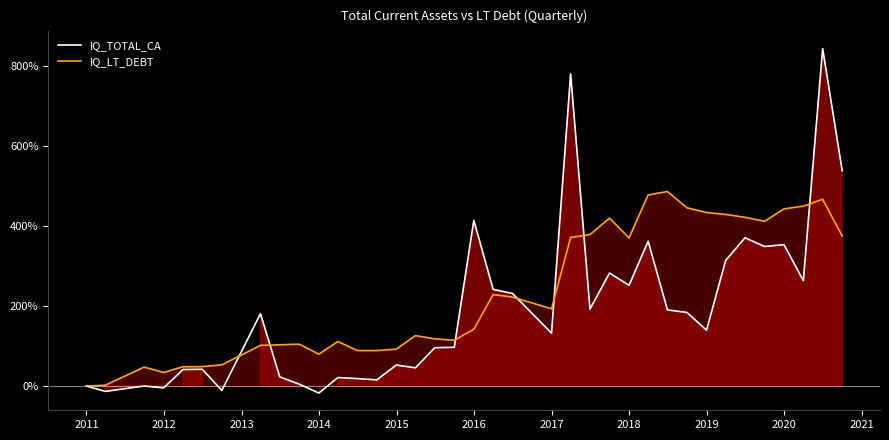

How many values in the IQ_LT_DEBT series are below 142?

18